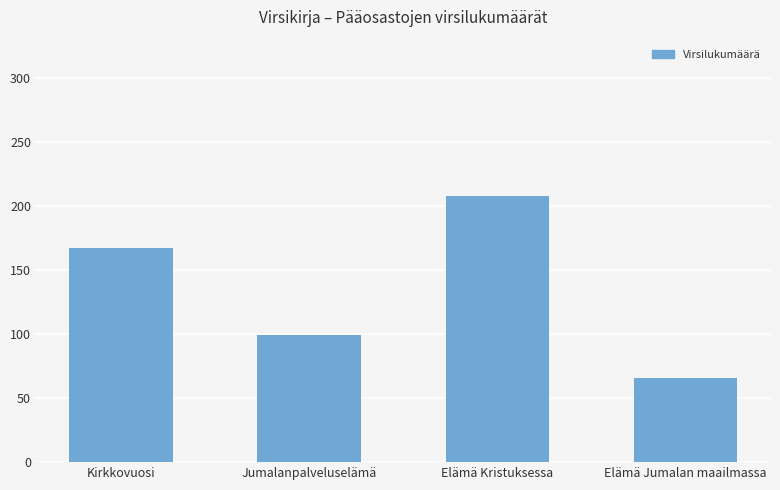

What is the sum of all values?

540